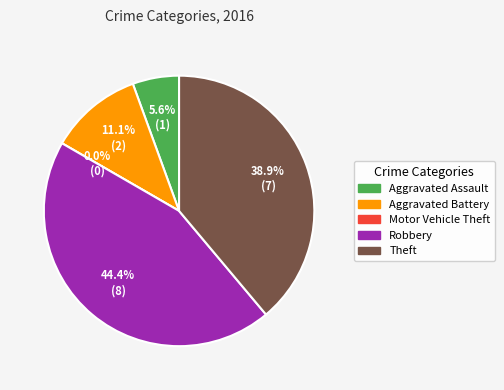

To the nearest percent, what is the combined percentage of Aggravated Assault and Theft?

44%